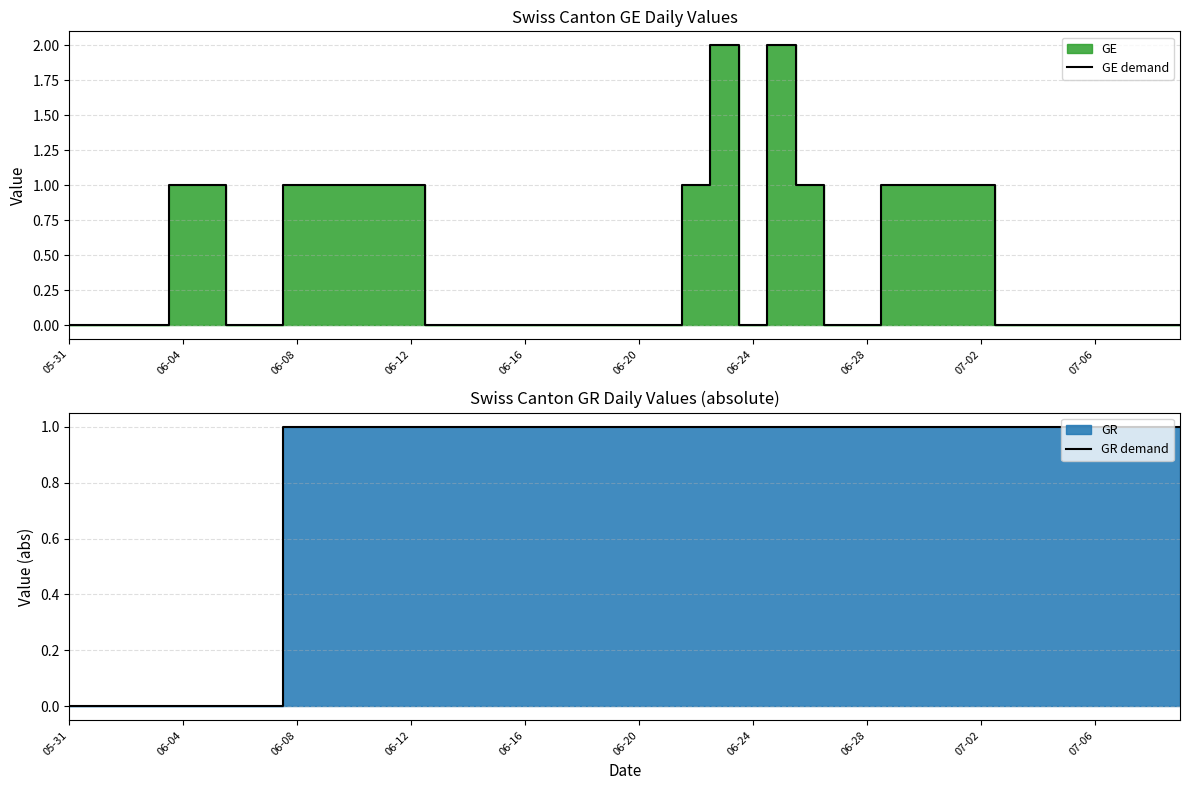

Is it true that GR demand equals 2 at 38?

False